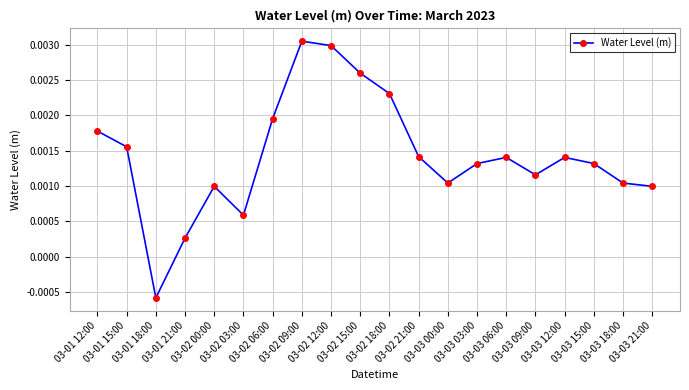

Which has a higher value, 03-03 18:00 or 03-02 21:00?

03-02 21:00